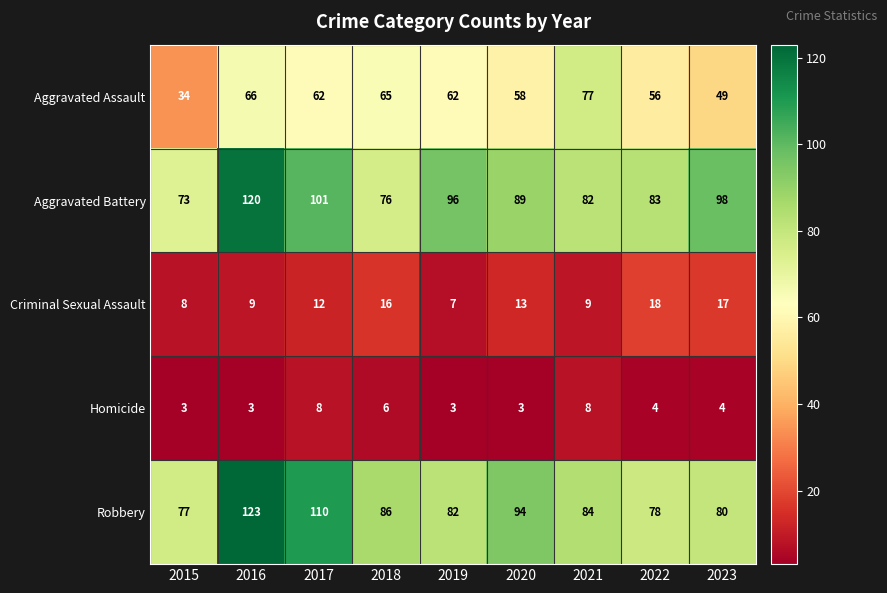

At which category does the chart reach its peak across all series?

2016